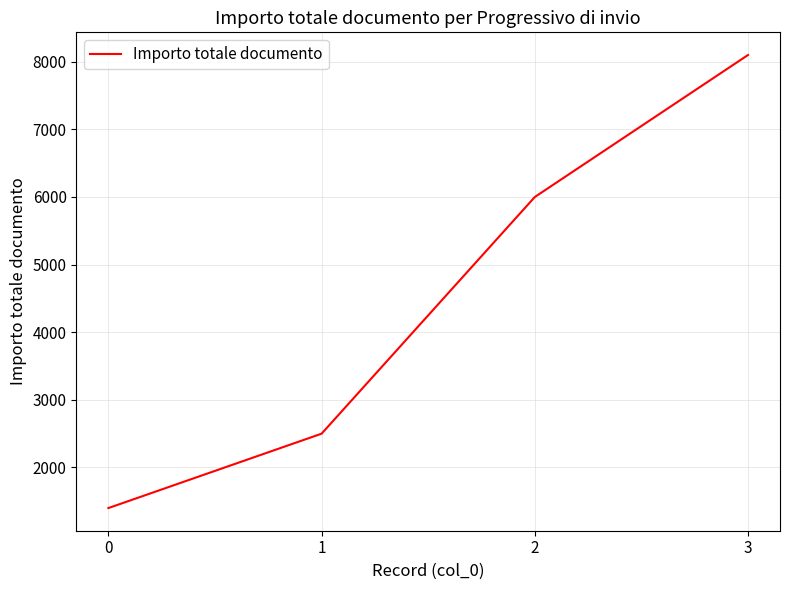

How many lines are shown in the chart?

1